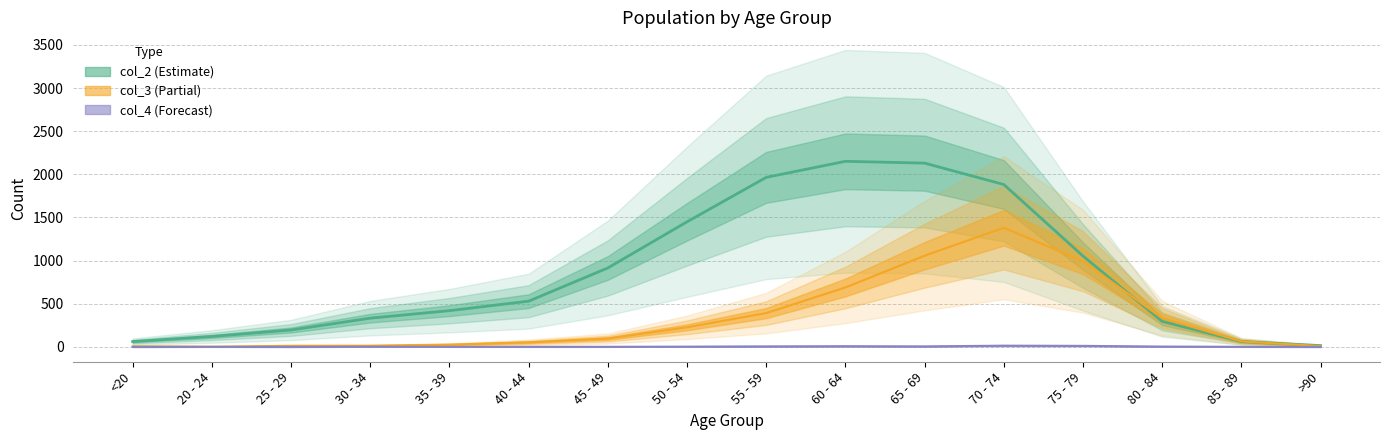

Between 35 - 39 and >90, which series saw the biggest shift?

col_2